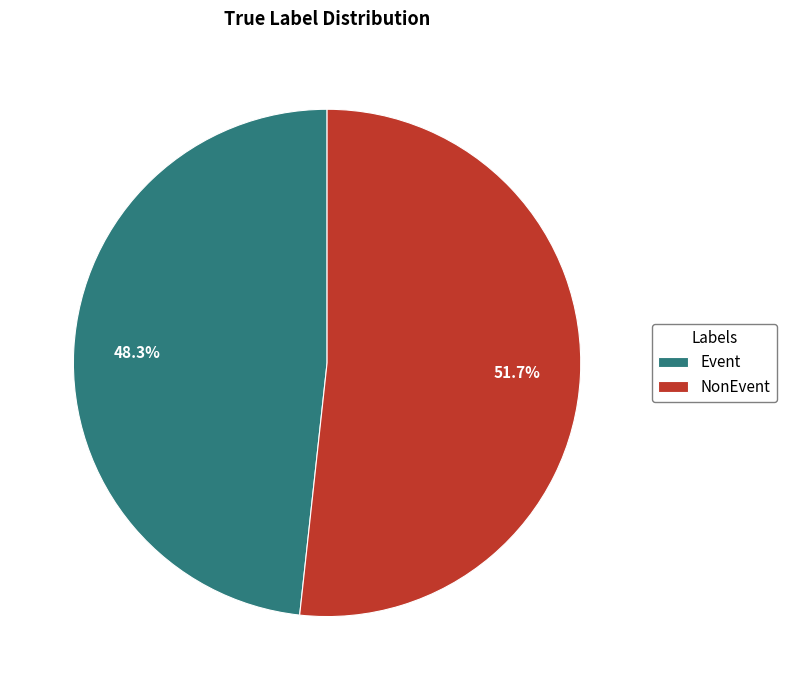

What is the largest slice in the pie chart?

NonEvent